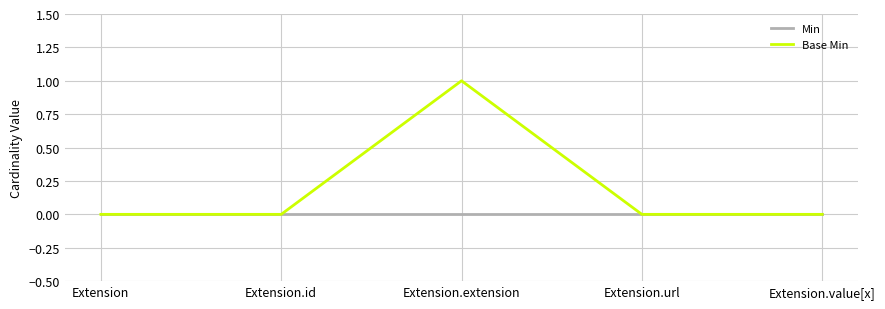

Rank the series by their average value, from lowest to highest.

Min, Base Min